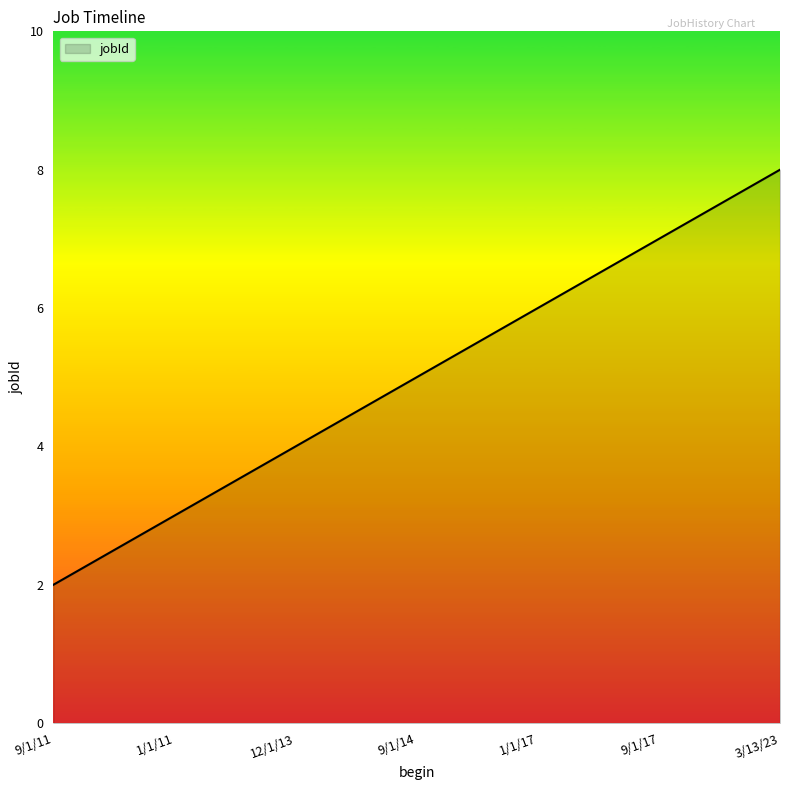

What is the average value?

5